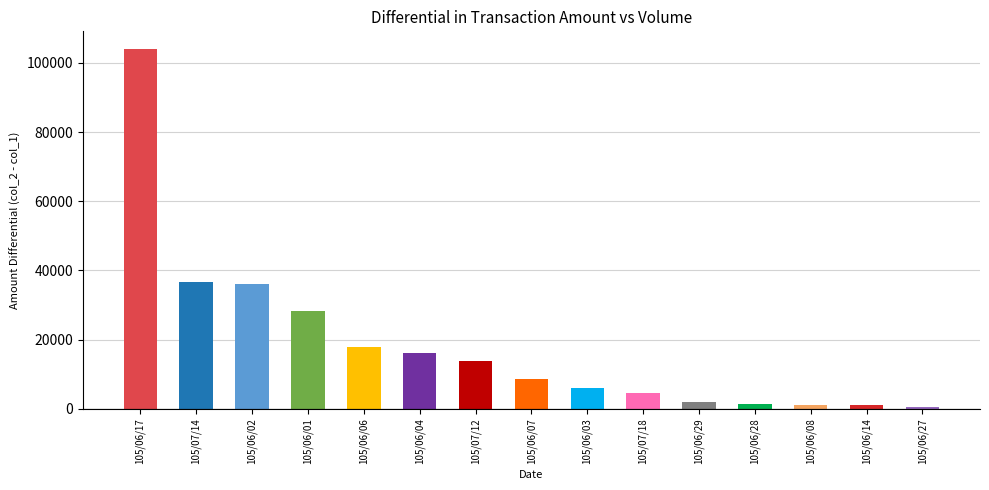

Which series has the largest total across all categories?

col_2